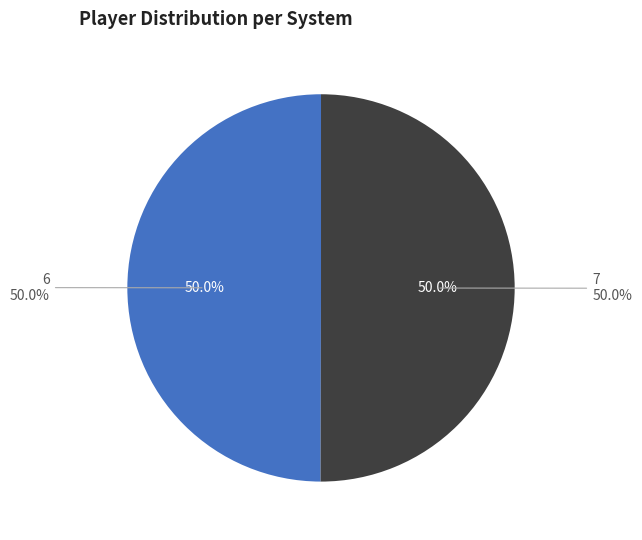

How many slices are in this pie chart?

2